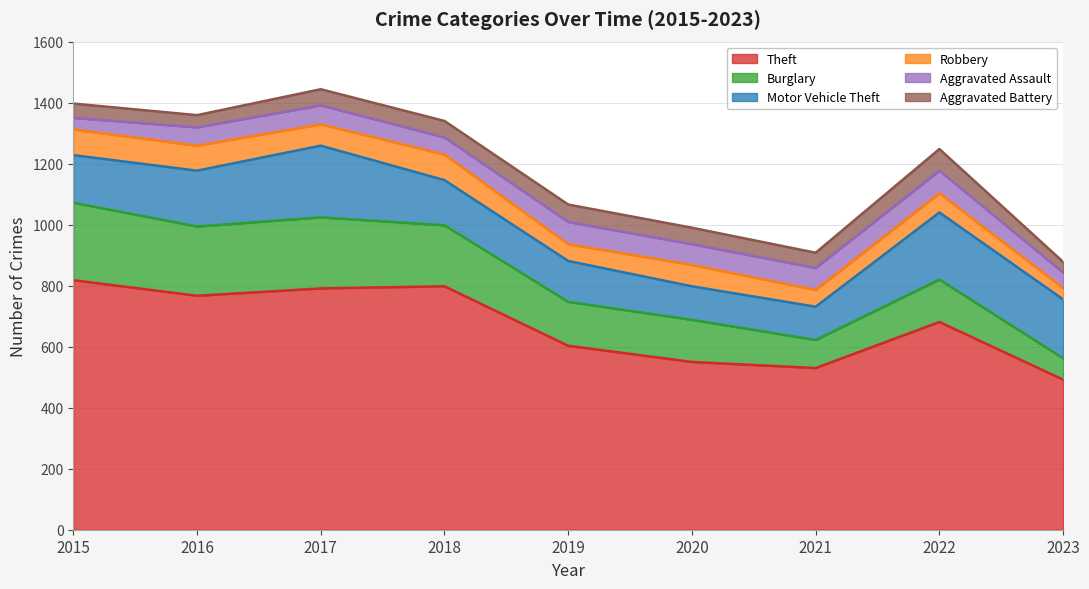

How many values in the Aggravated Assault series are below 62?

4